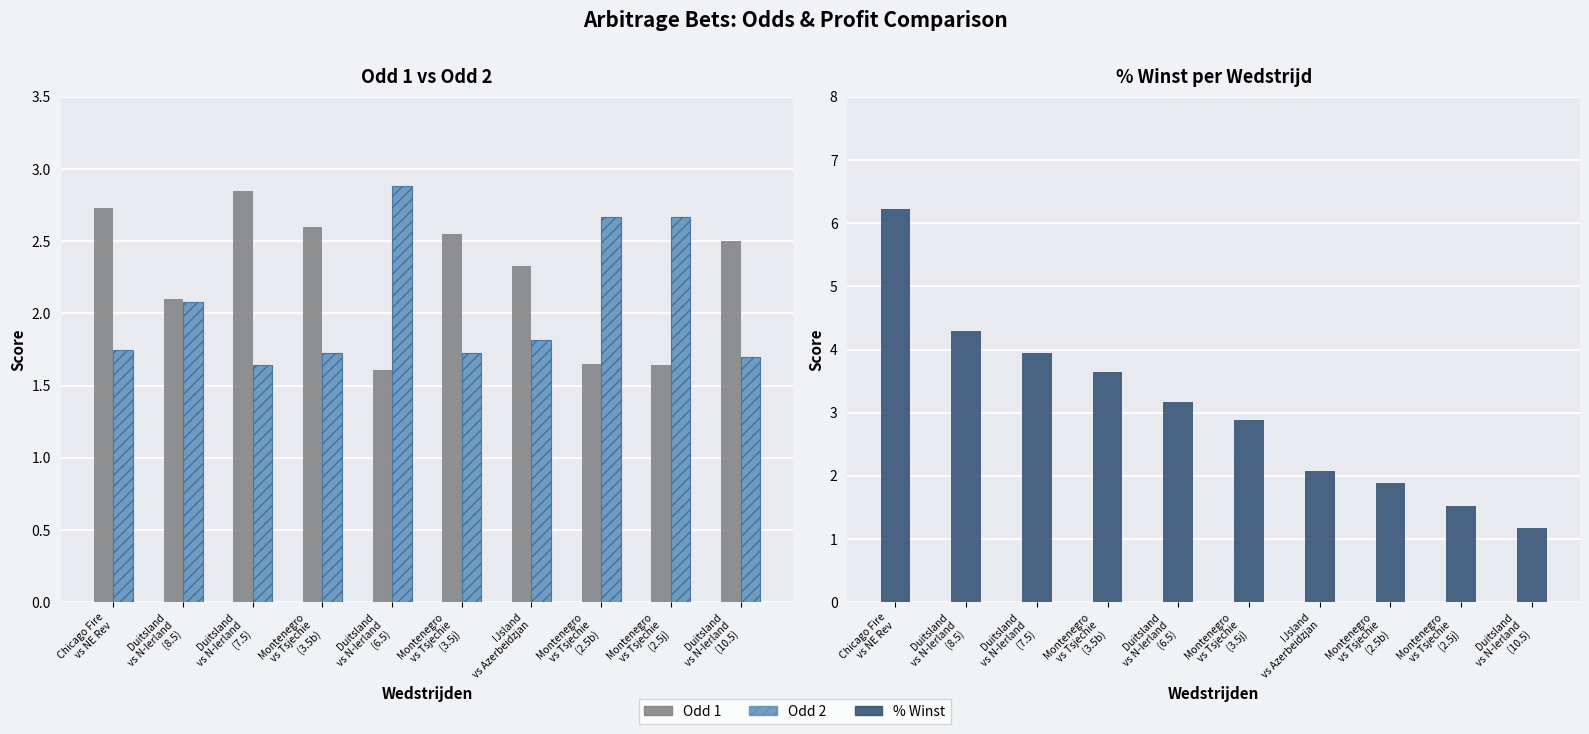

What position from the right is Montenegro
vs Tsjechie
(3.5b)?

7